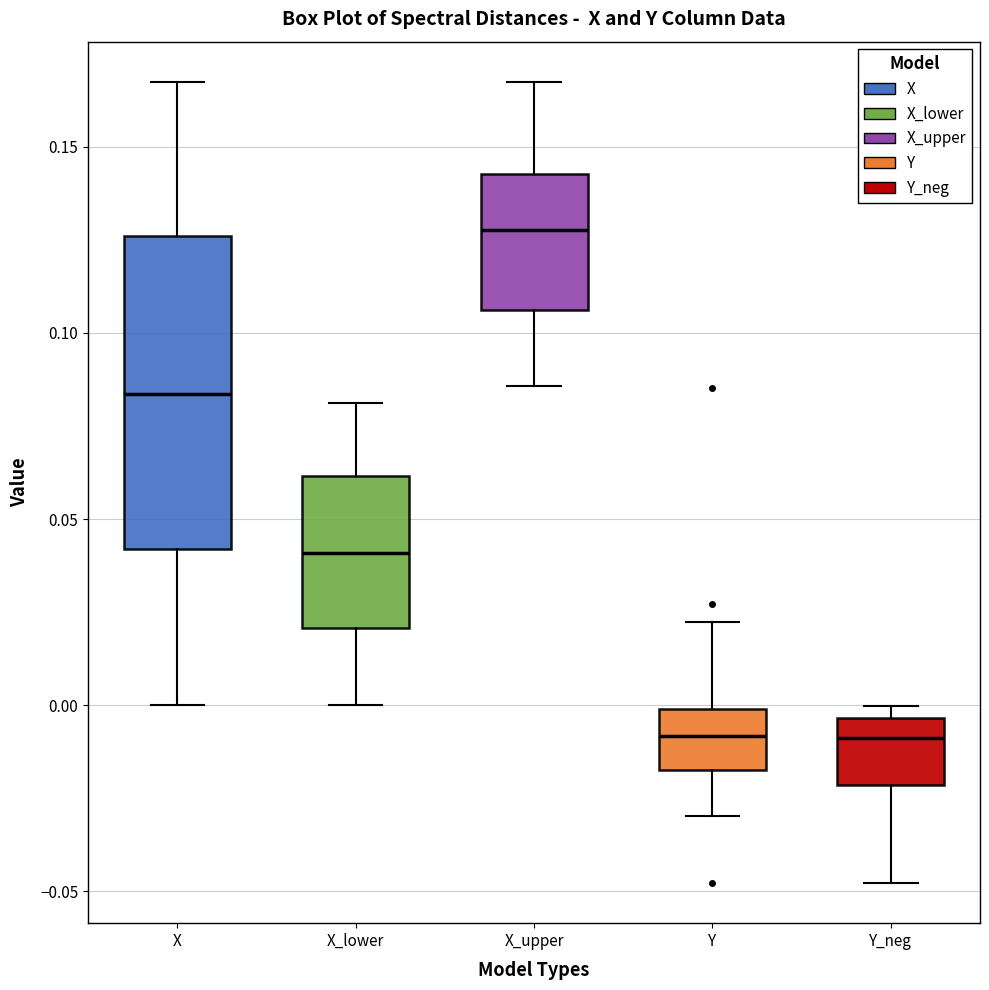

Reading left to right, read every box against the y-axis: the position of its median line, the range the box covers, and the ends of its whiskers. The values are not printed on the chart, so give them approximately, as read against the axis.

X: median 0.085, box 0.040 to 0.125, whiskers 0.000 to 0.165
X_lower: median 0.040, box 0.020 to 0.060, whiskers 0.000 to 0.080
X_upper: median 0.130, box 0.105 to 0.145, whiskers 0.085 to 0.165
Y: median -0.010, box -0.020 to 0.000, whiskers -0.030 to 0.020
Y_neg: median -0.010, box -0.020 to -0.005, whiskers -0.050 to 0.000